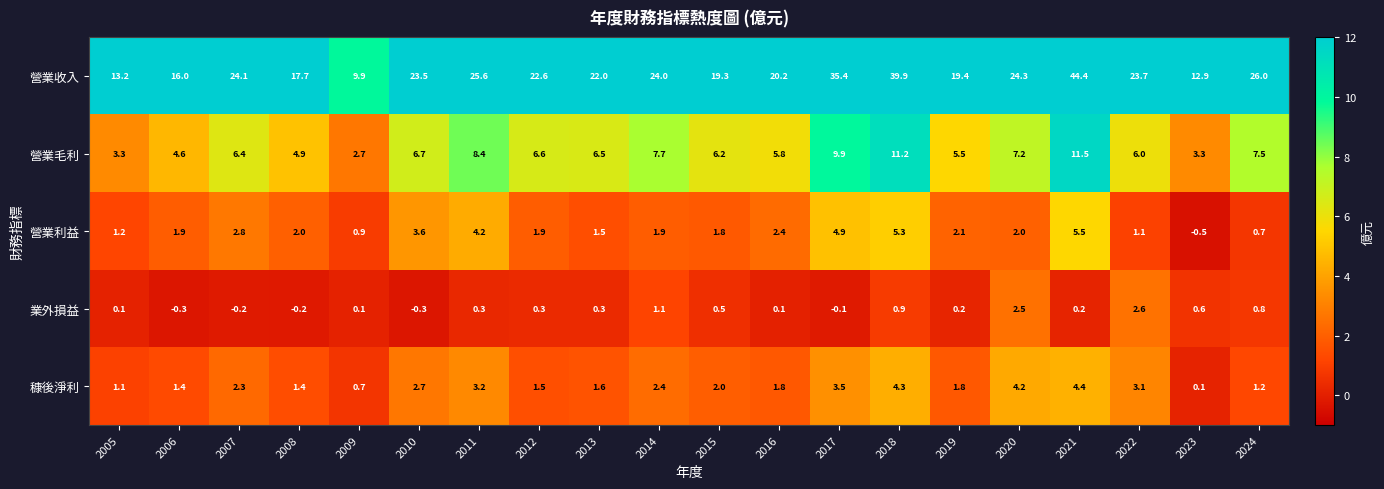

What is the difference between the 業外損益 values at 2017 and 2014?

1.2